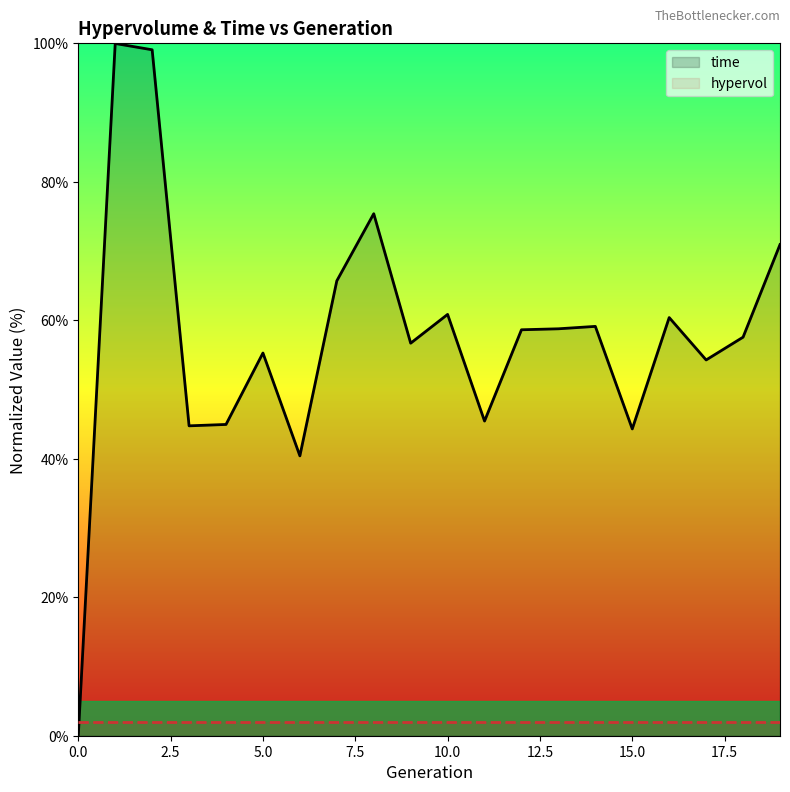

In time, how many points are lower than both neighbors (excluding endpoints)?

6